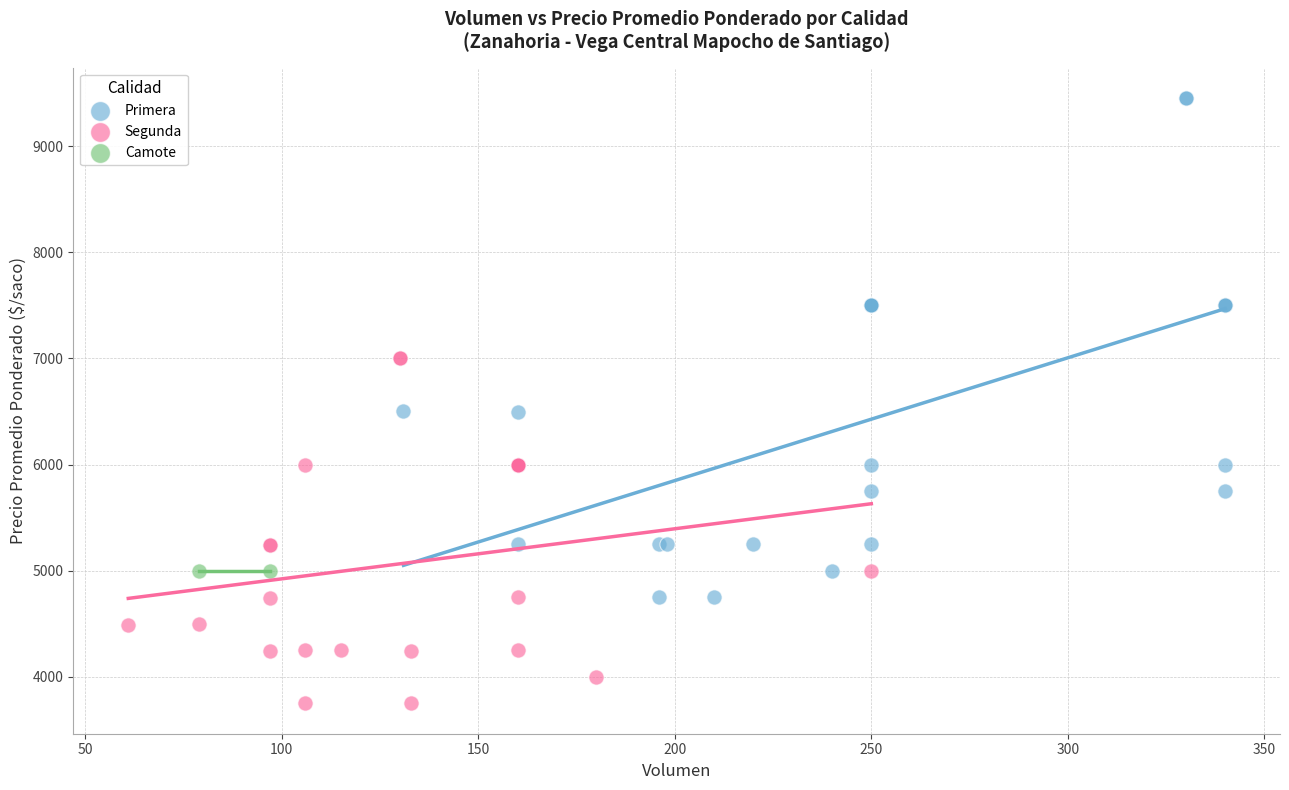

What are all the series names shown in the legend?

Primera, Segunda, Camote